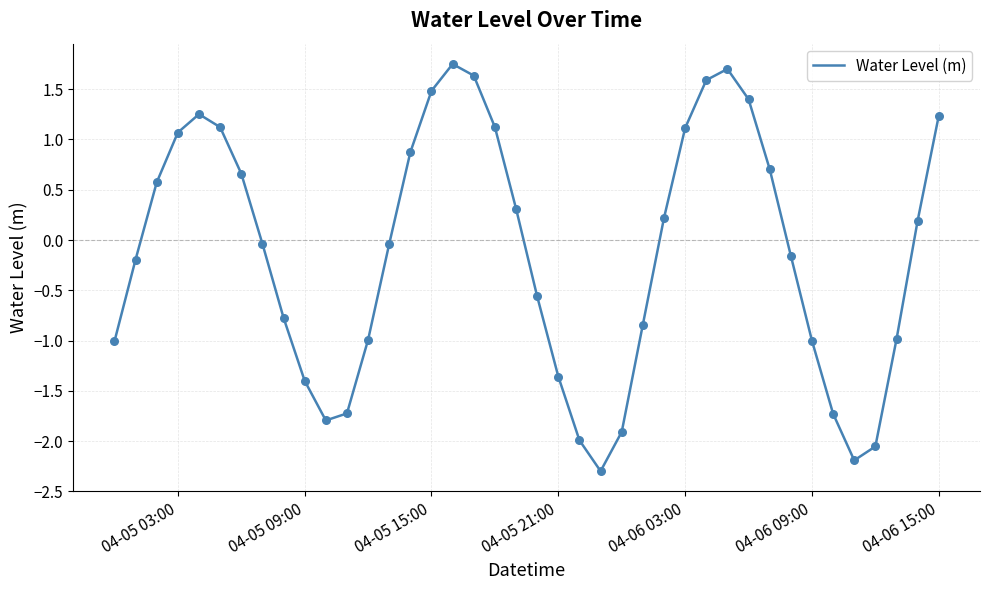

What is the difference between the maximum and minimum values?

4.0